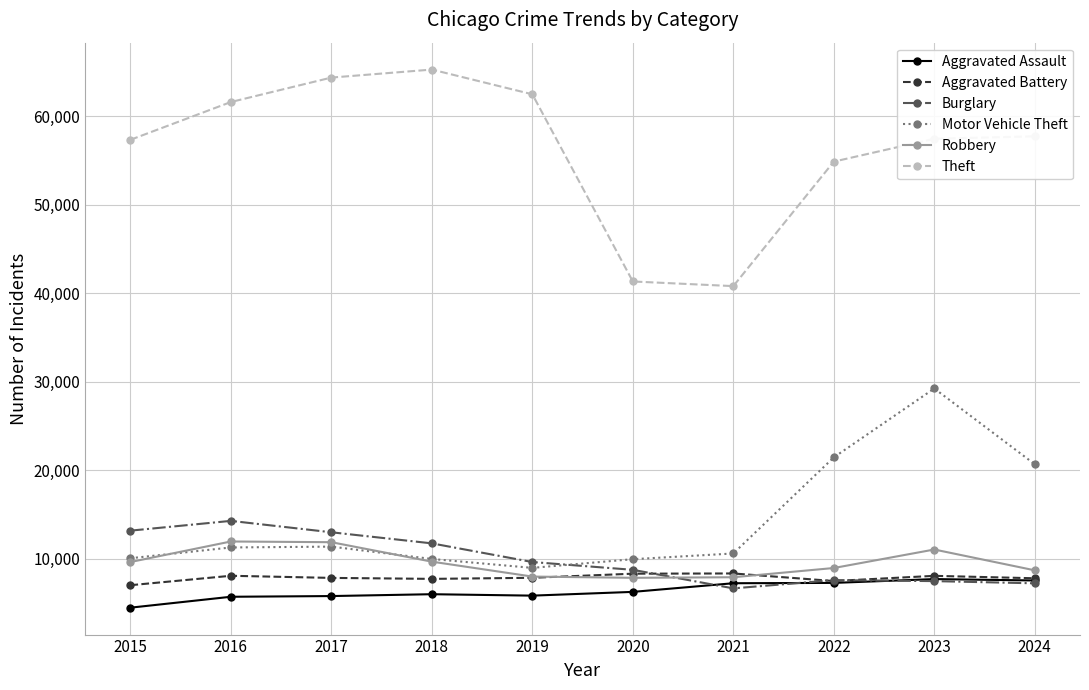

What is the difference between the second highest and minimum values in the Burglary series?

6522